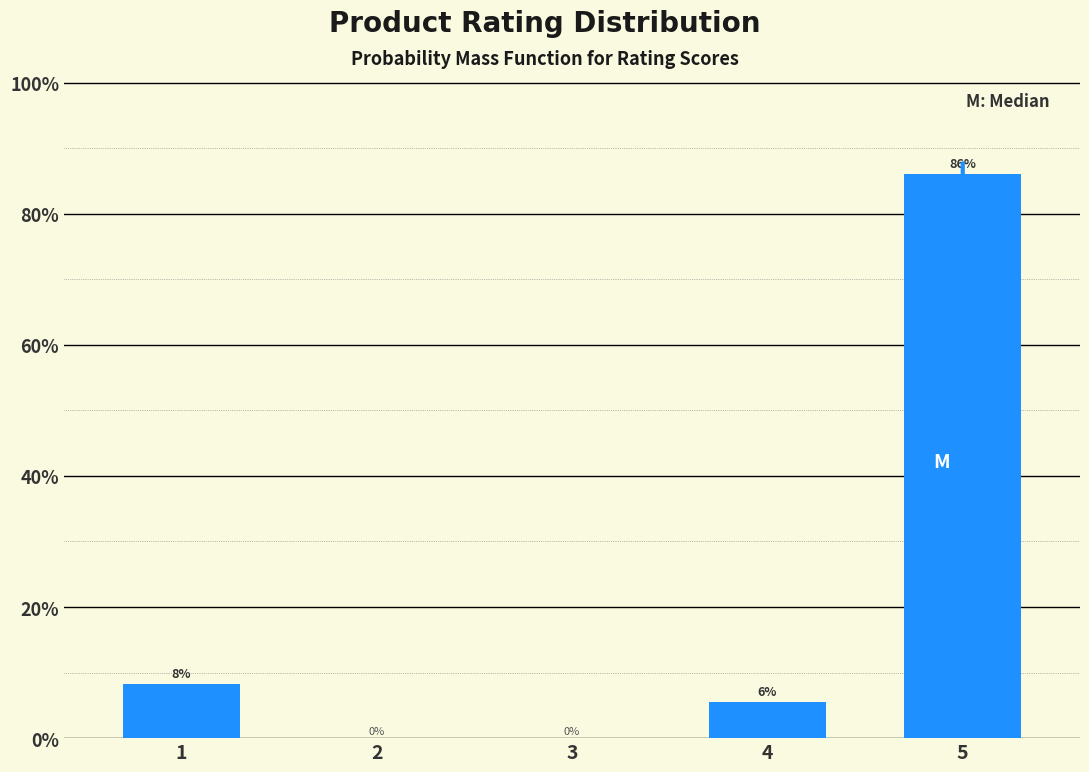

What is the maximum value shown in the chart?

86.1